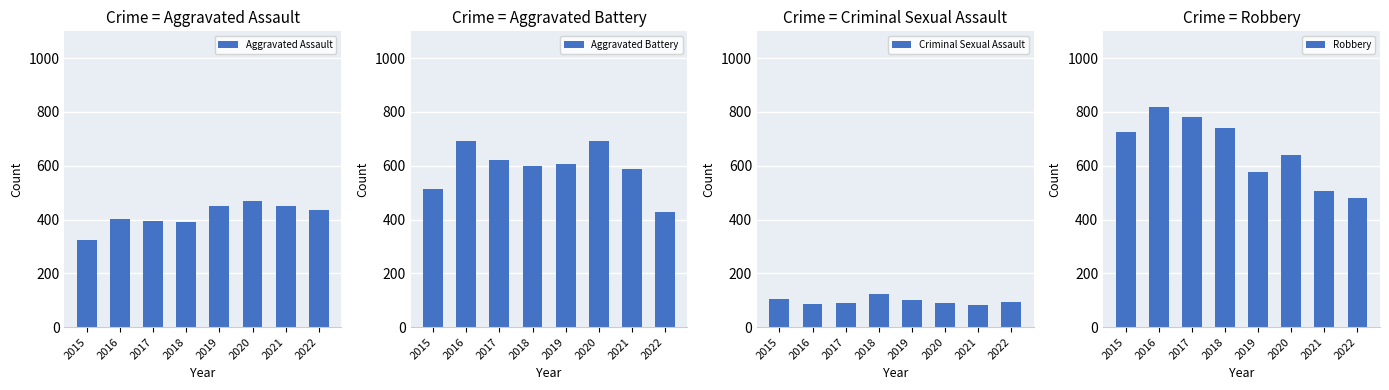

At 2016, list the series in order from smallest to largest.

Criminal Sexual Assault, Aggravated Assault, Aggravated Battery, Robbery